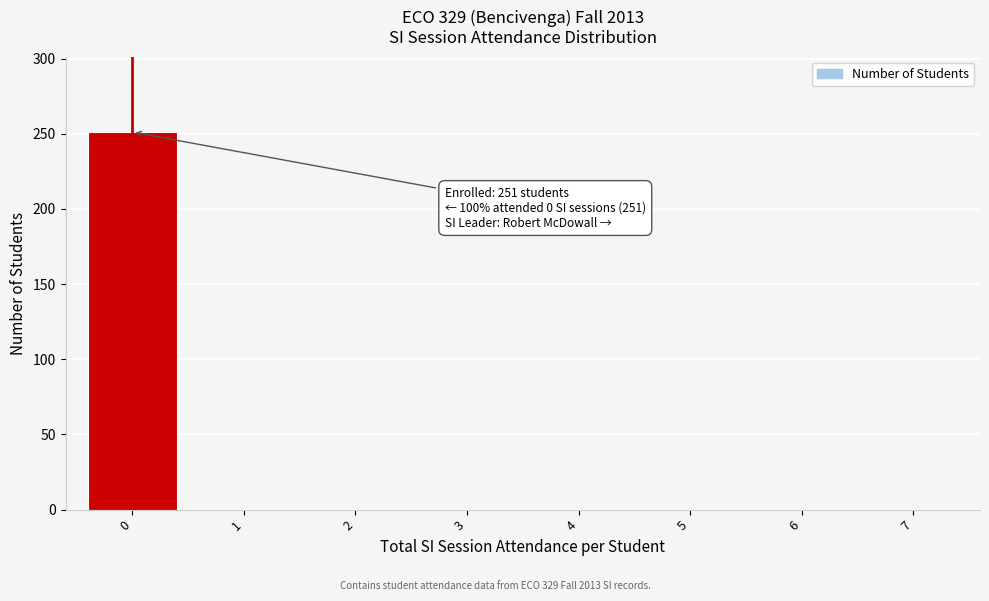

Reading left to right, list all the values displayed in this chart.

0=251	1=0	2=0	3=0	4=0	5=0	6=0	7=0